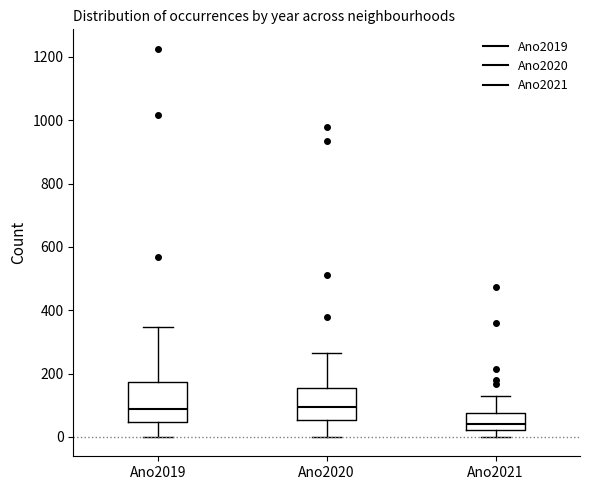

Reading left to right, read every box against the y-axis: the position of its median line, the range the box covers, and the ends of its whiskers. The values are not printed on the chart, so give them approximately, as read against the axis.

Ano2019: median 80, box 40 to 180, whiskers 0 to 340
Ano2020: median 100, box 60 to 160, whiskers 0 to 260
Ano2021: median 40, box 20 to 80, whiskers 0 to 120